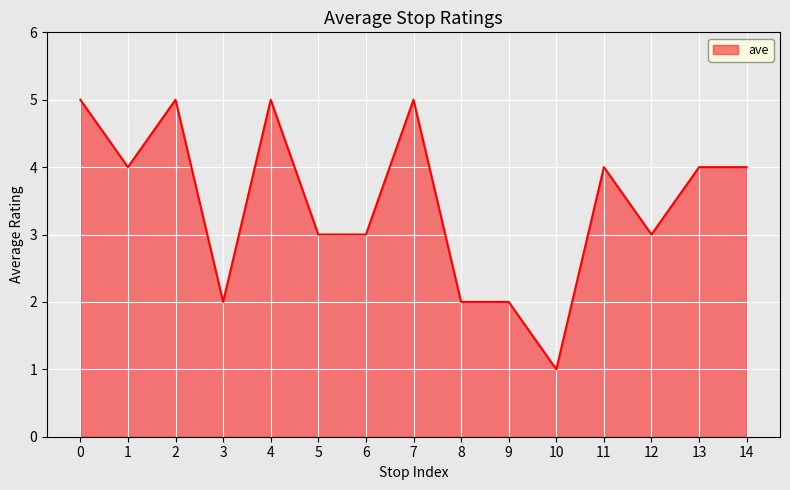

What is the average value?

3